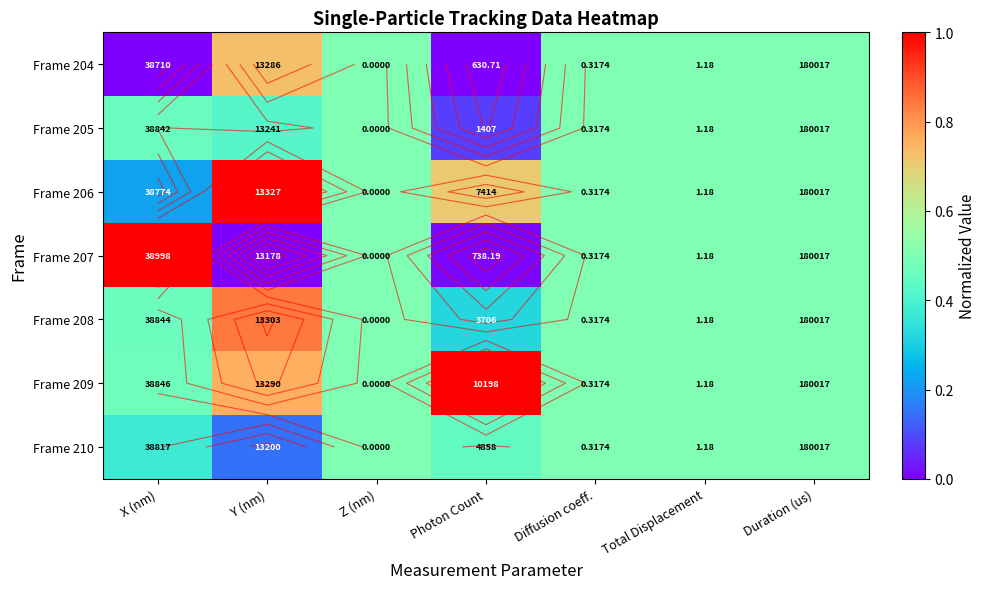

At how many categories does at least one series exceed 0?

7